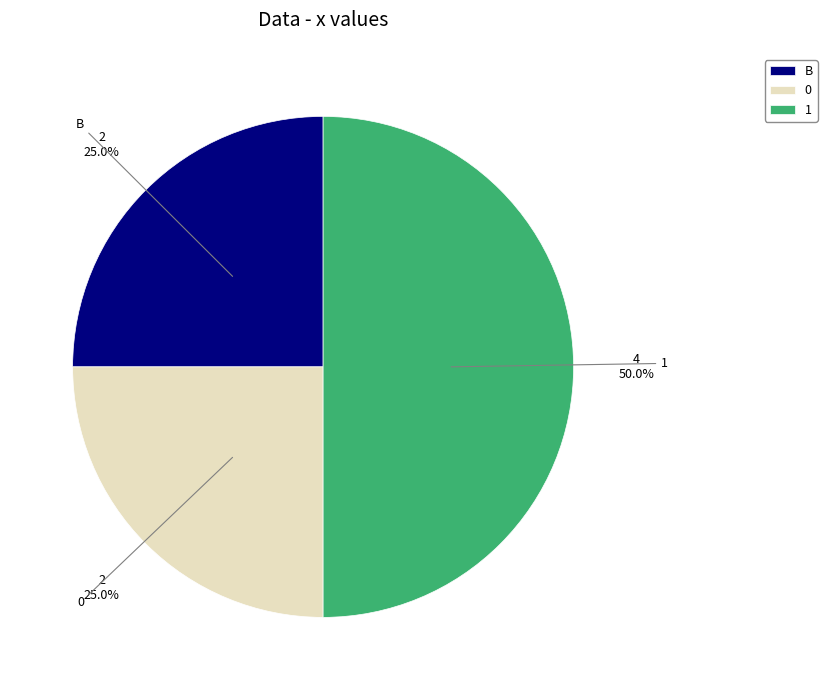

Does B account for over 50% of the chart?

No